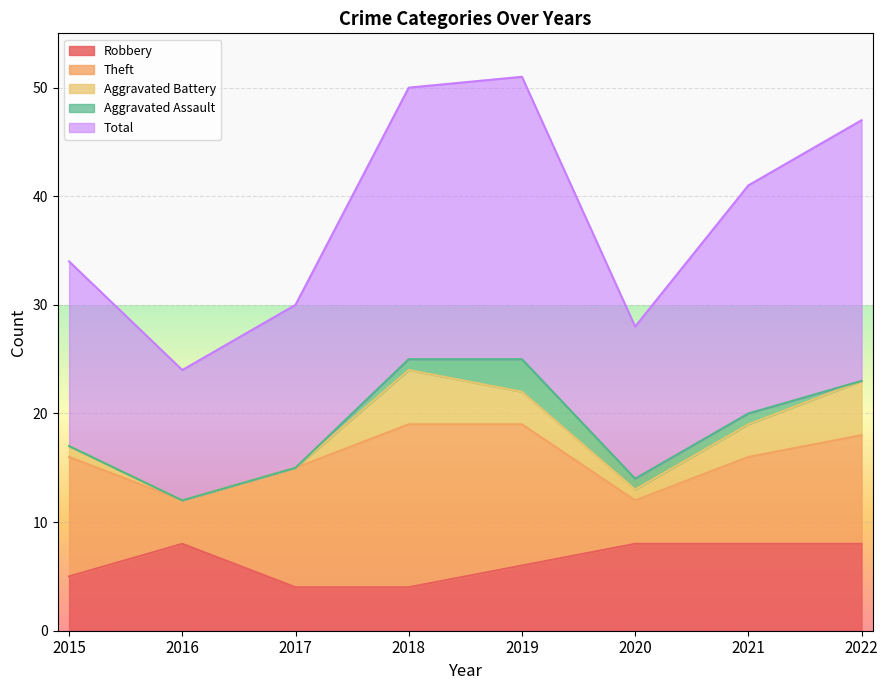

Which series has the widest spread of values?

Total